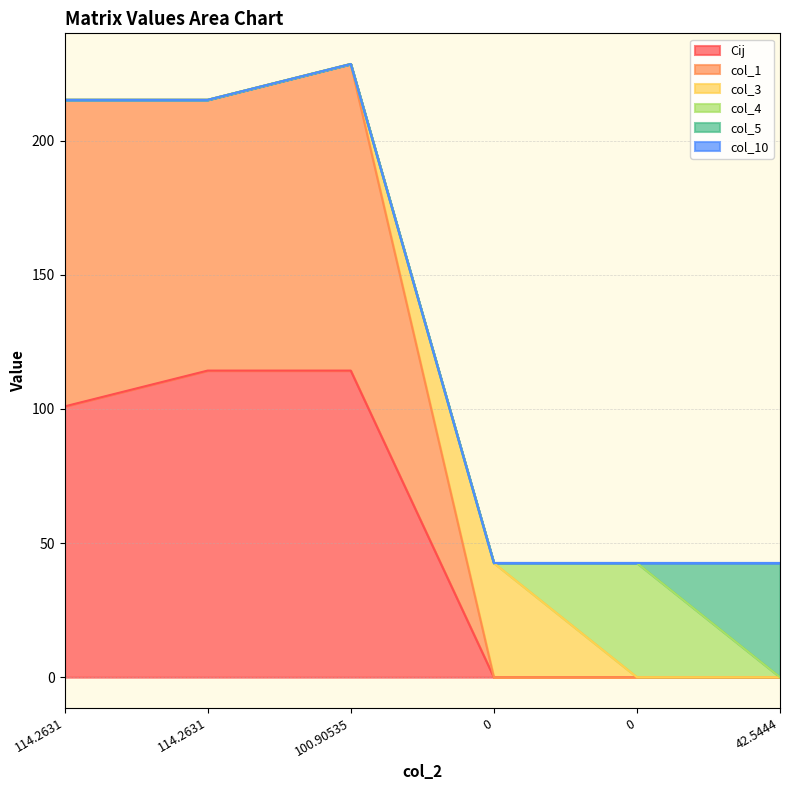

The Cij series shows 198.3 at 114.2631. True or false?

False